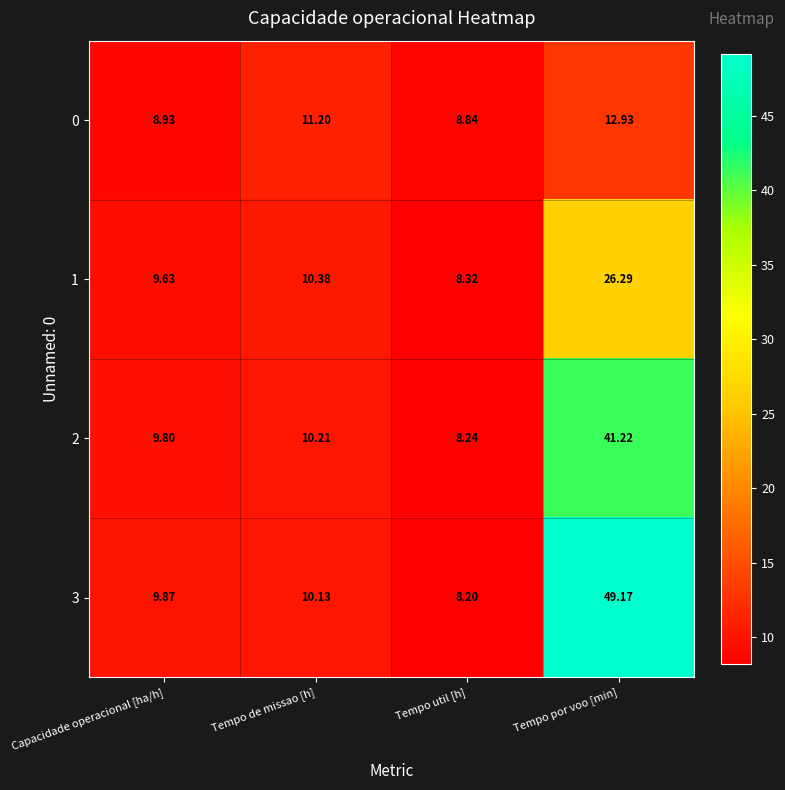

Which category has the lowest value across all series?

Tempo util [h]